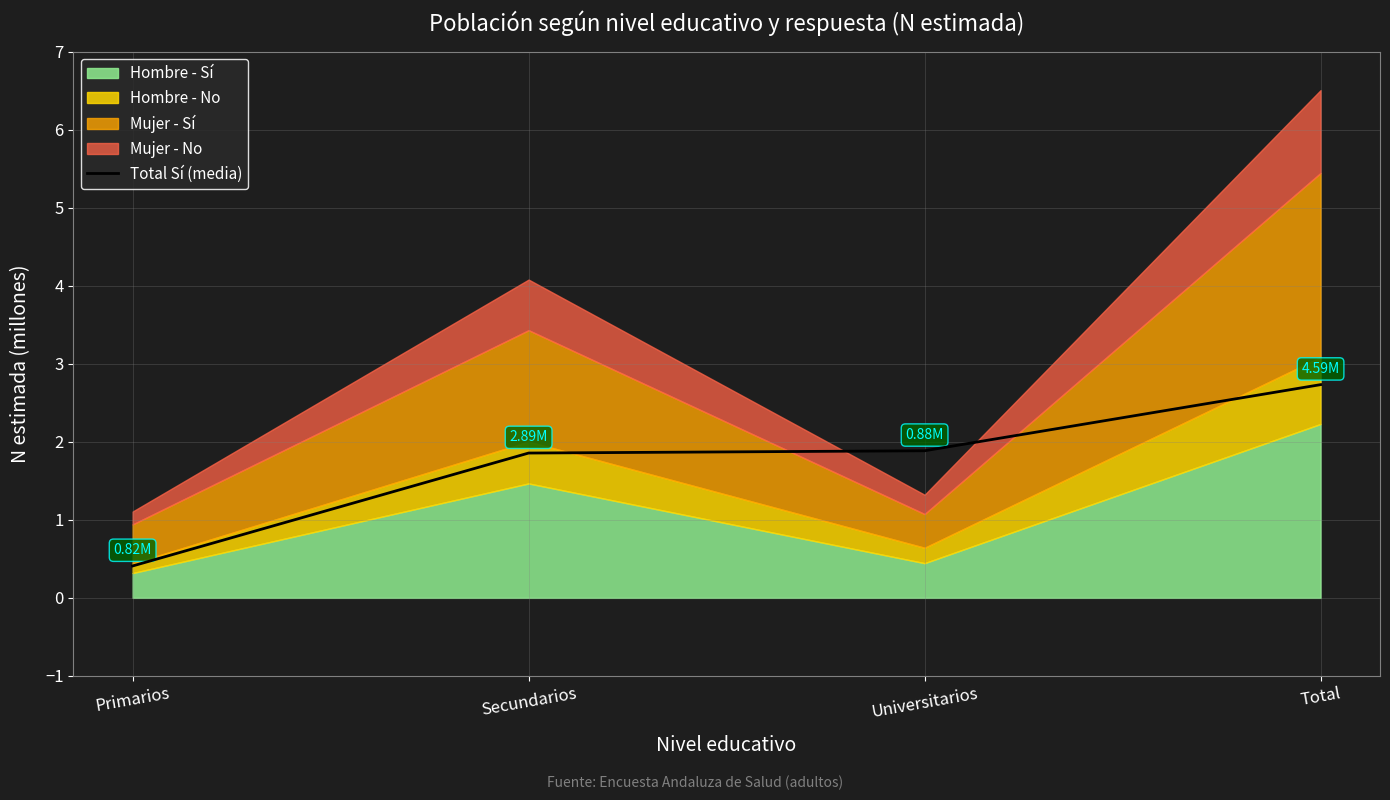

How many data points are less than 1?

1